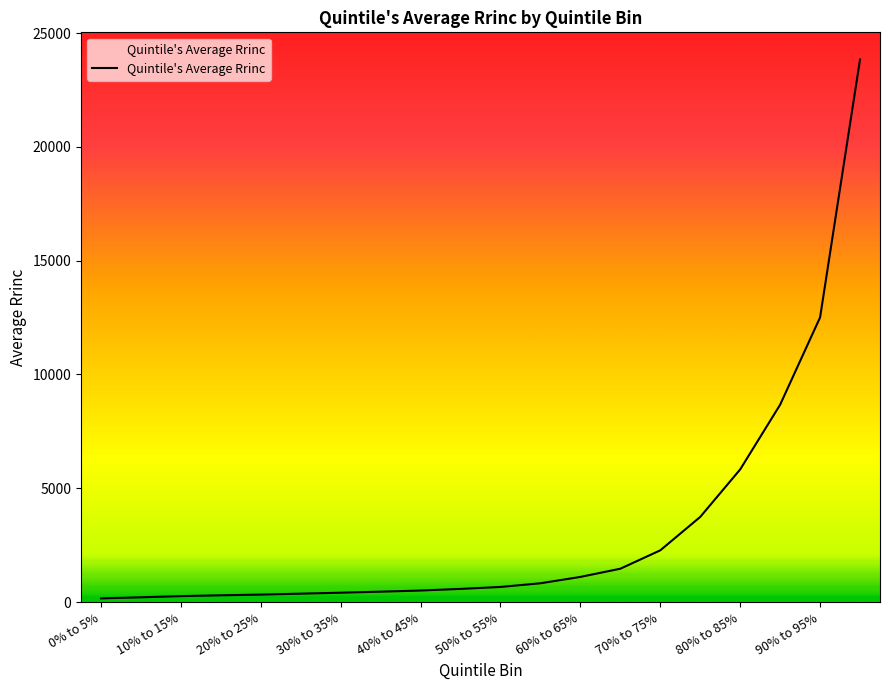

What is the maximum value shown in the chart?

23841.7